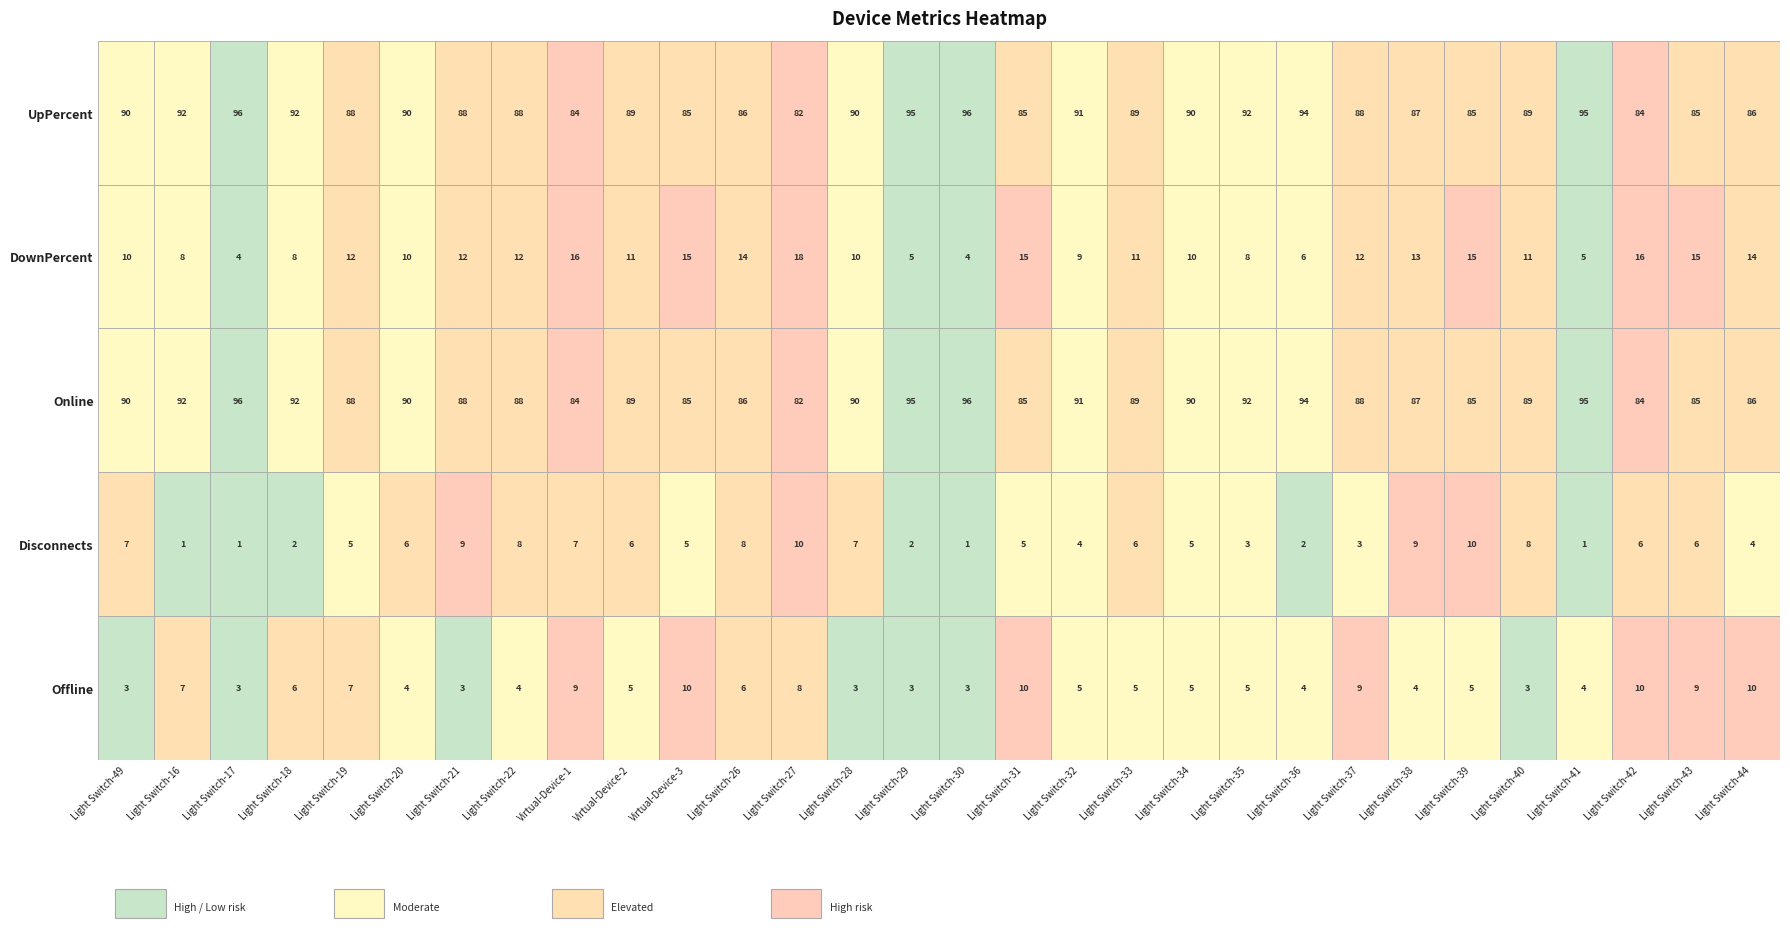

Reading right to left, extract all data points from this chart.

Offline: 10	9	10	4	3	5	4	9	4	5	5	5	5	10	3	3	3	8	6	10	5	9	4	3	4	7	6	3	7	3
Disconnects: 4	6	6	1	8	10	9	3	2	3	5	6	4	5	1	2	7	10	8	5	6	7	8	9	6	5	2	1	1	7
Online: 86	85	84	95	89	85	87	88	94	92	90	89	91	85	96	95	90	82	86	85	89	84	88	88	90	88	92	96	92	90
DownPercent: 14	15	16	5	11	15	13	12	6	8	10	11	9	15	4	5	10	18	14	15	11	16	12	12	10	12	8	4	8	10
UpPercent: 86	85	84	95	89	85	87	88	94	92	90	89	91	85	96	95	90	82	86	85	89	84	88	88	90	88	92	96	92	90